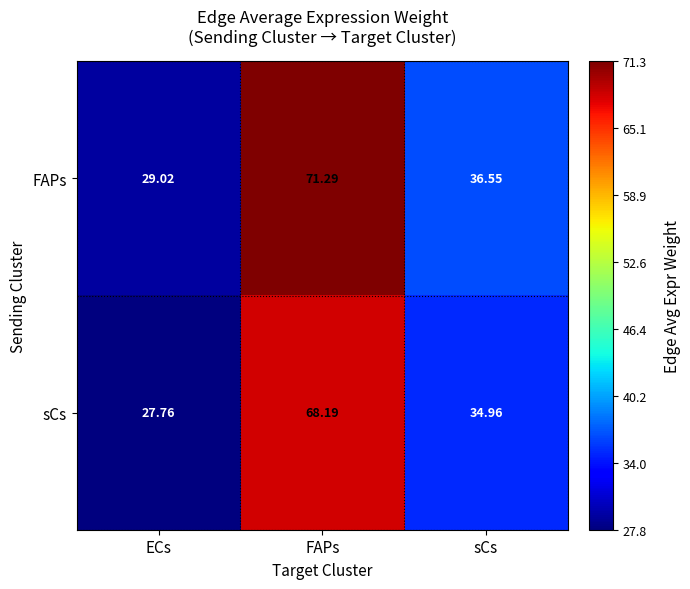

Rank the series by their average value, from lowest to highest.

sCs, FAPs